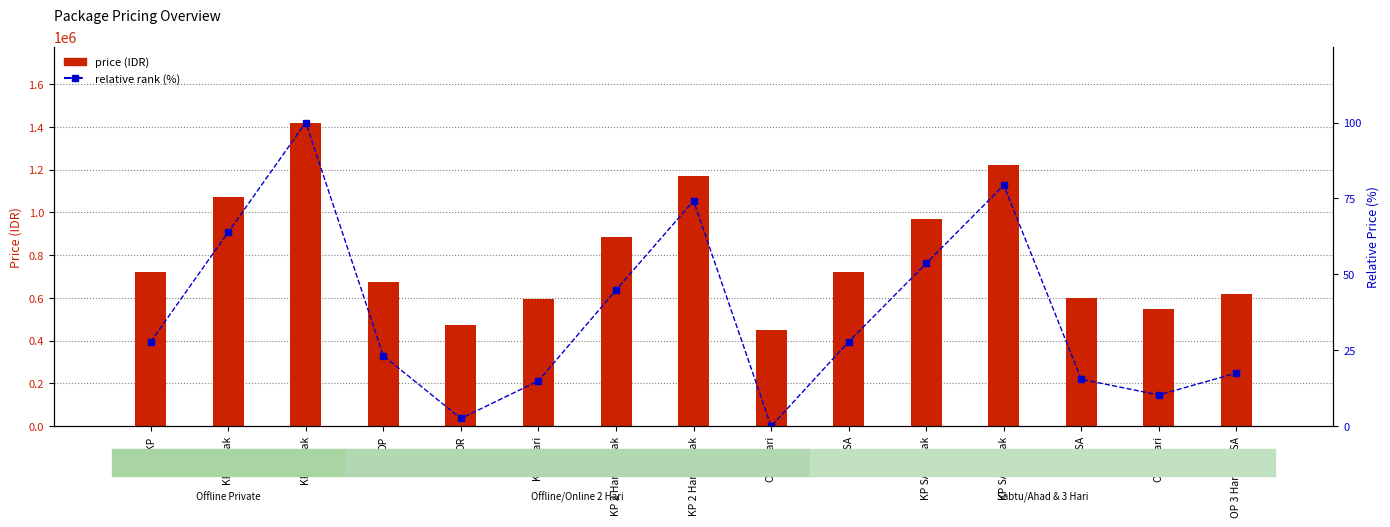

Which series has the largest total across all categories?

price (IDR)